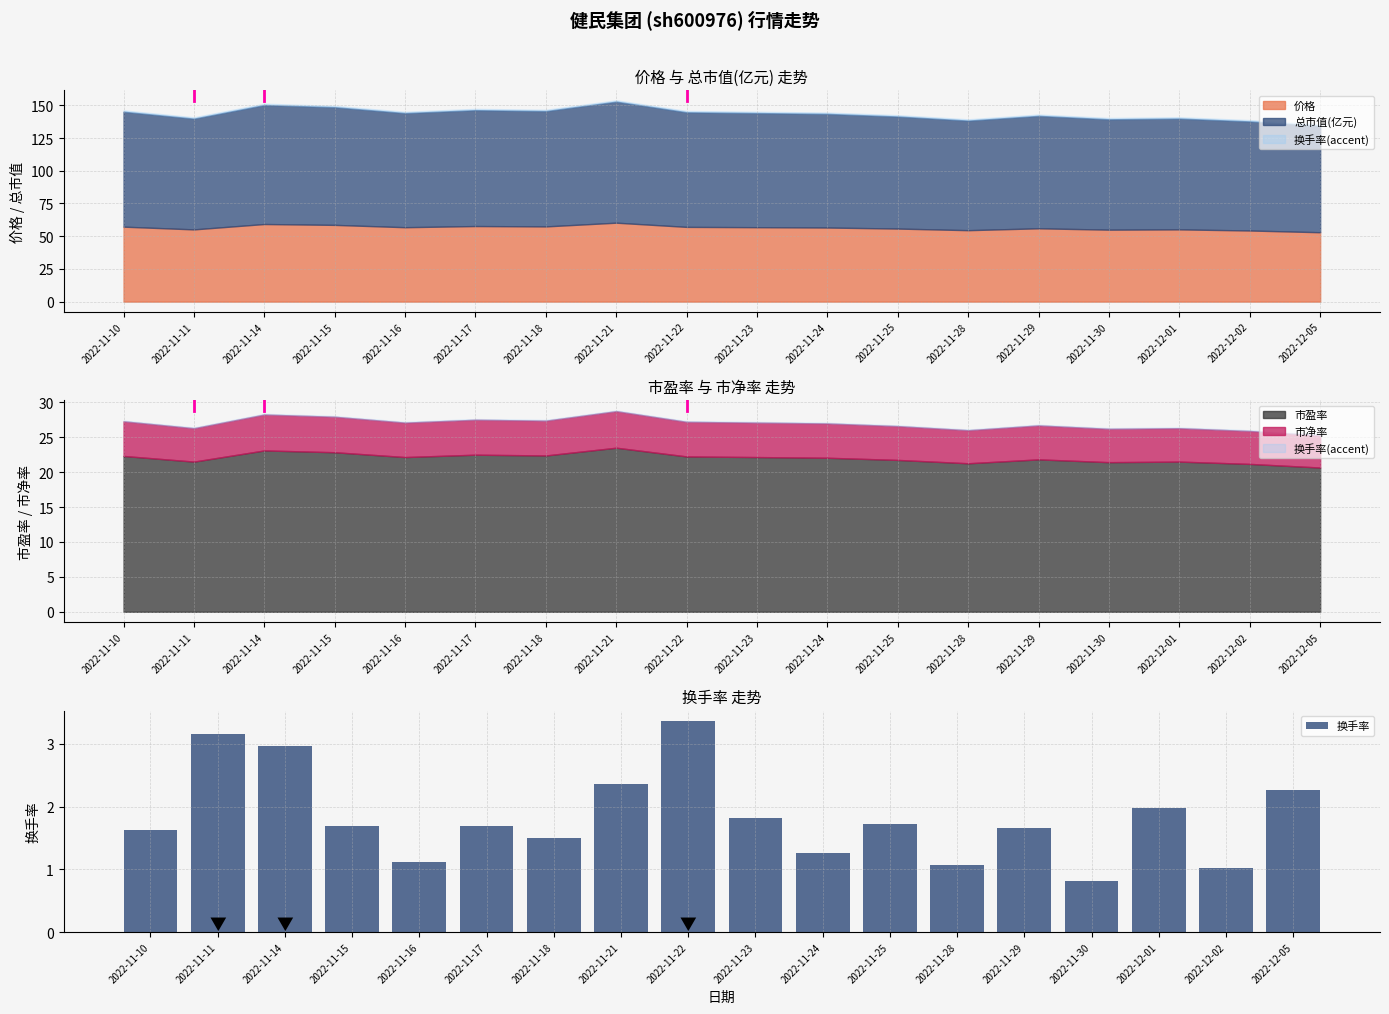

What is the label of the 8th bar from the left?

2022-11-21